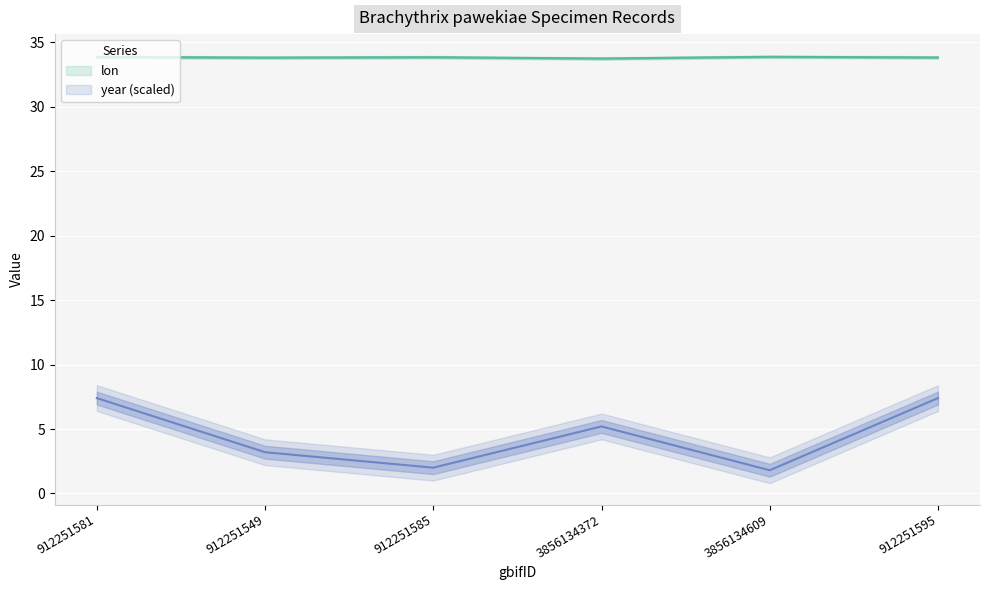

List the labels in order of lon value, smallest first.

3856134372, 912251549, 912251595, 912251585, 912251581, 3856134609